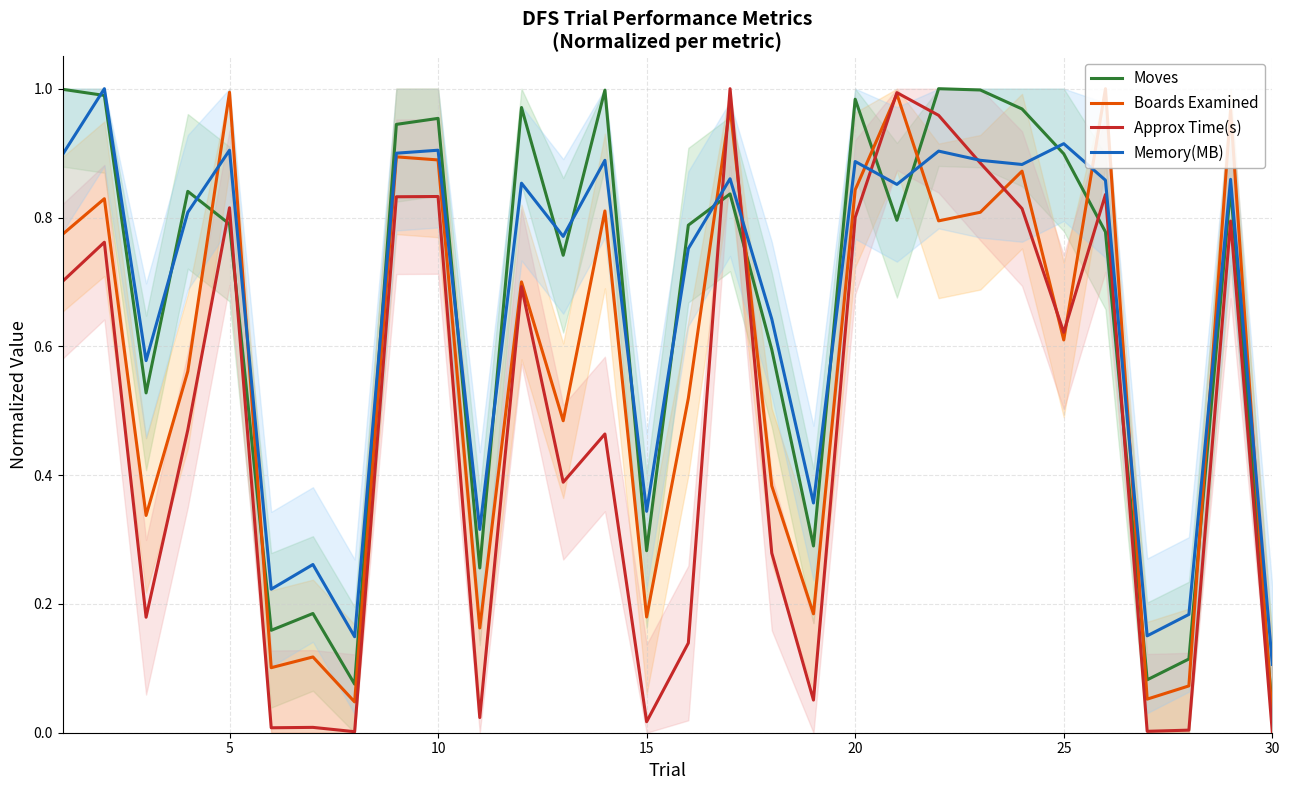

What is the difference between the maximum and minimum values in the Boards Examined series?

1.0